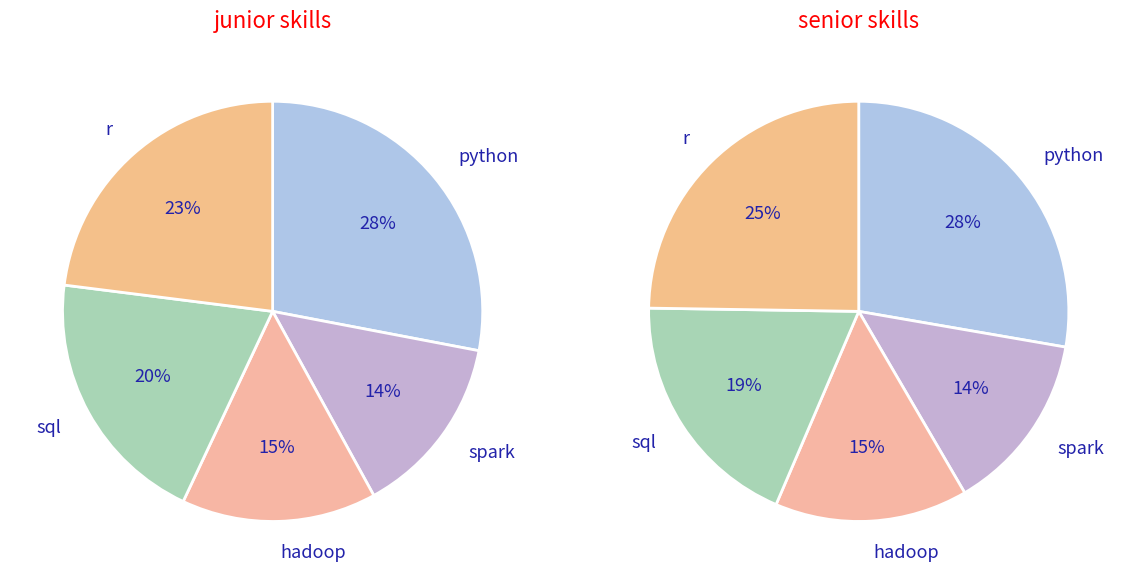

Is 17 the majority of the pie?

No